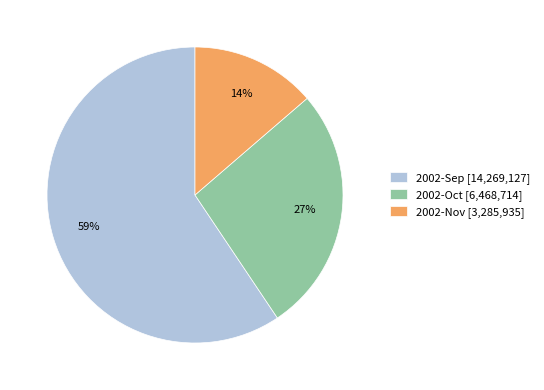

Do 2002-Sep [14,269,127] and 2002-Nov [3,285,935] together represent more than half of the pie?

Yes